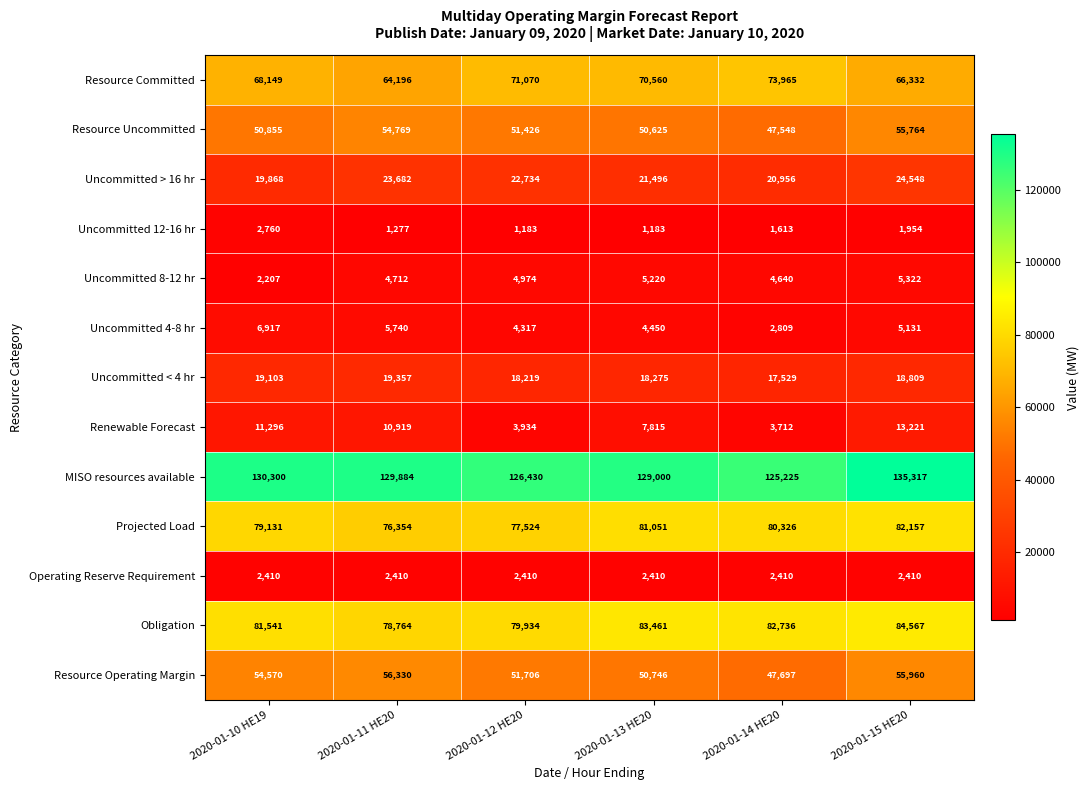

Rank the series by their maximum value, from highest to lowest.

MISO resources available, Obligation, Projected Load, Resource Committed, Resource Operating Margin, Resource Uncommitted, Uncommitted > 16 hr, Uncommitted < 4 hr, Renewable Forecast, Uncommitted 4-8 hr, Uncommitted 8-12 hr, Uncommitted 12-16 hr, Operating Reserve Requirement